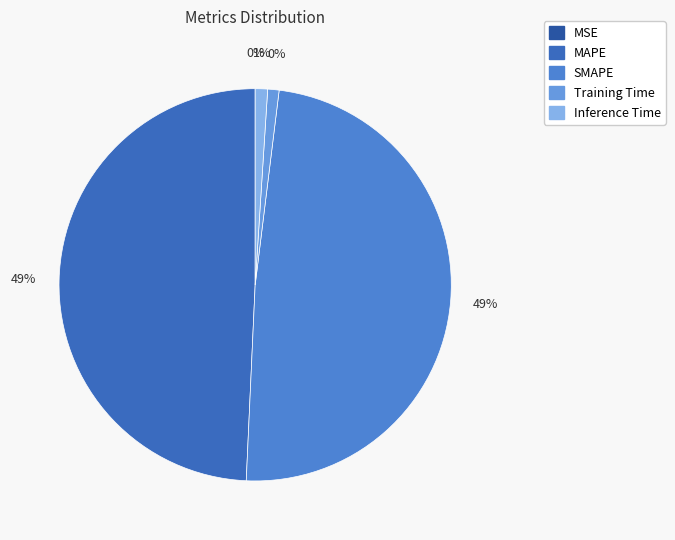

What percentage is the Inference Time slice, to the nearest percent?

1%